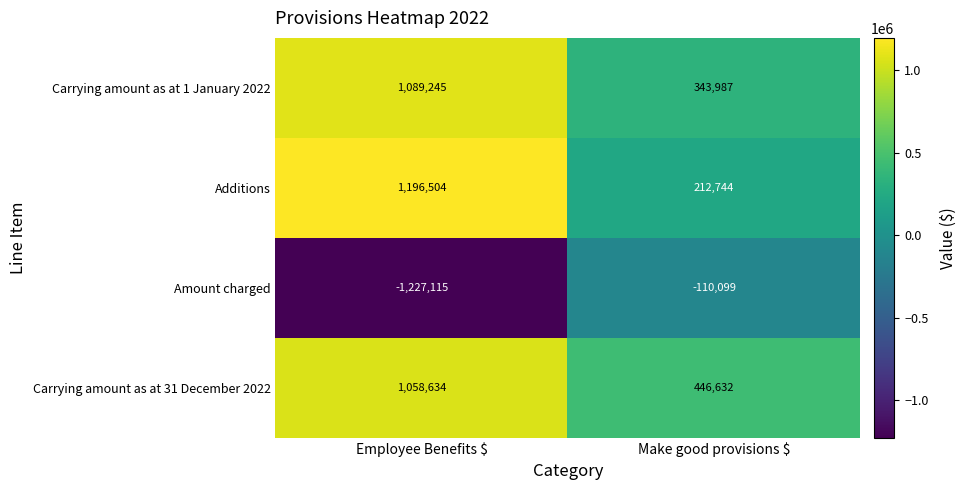

Which series has the largest total across all categories?

Carrying amount as at 31 December 2022